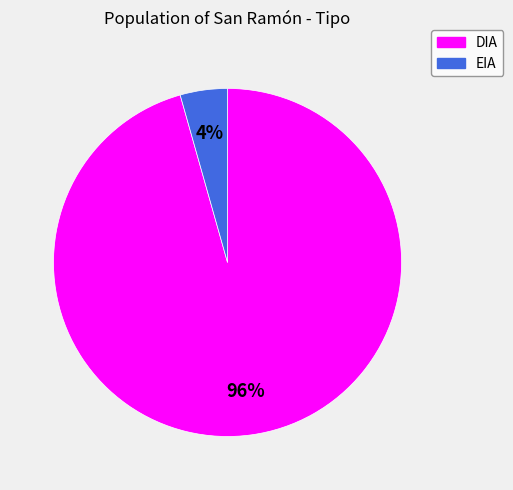

How many slices are in this pie chart?

2